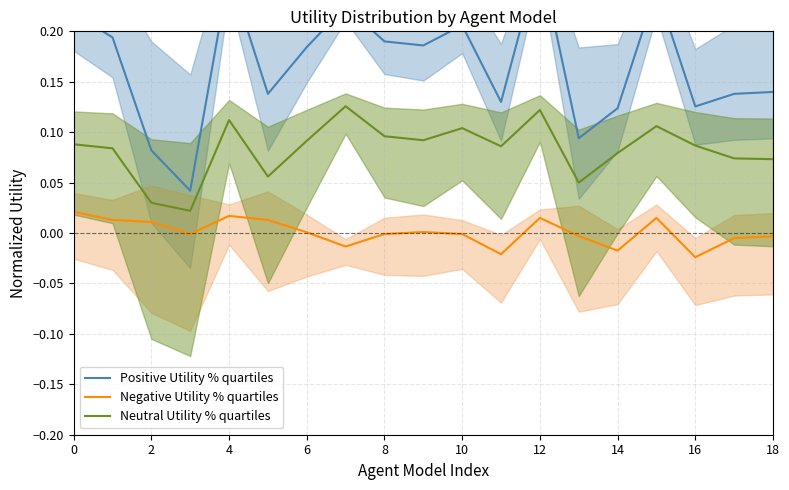

What is the value of the Positive Utility % point at the 2nd from the left?

0.2